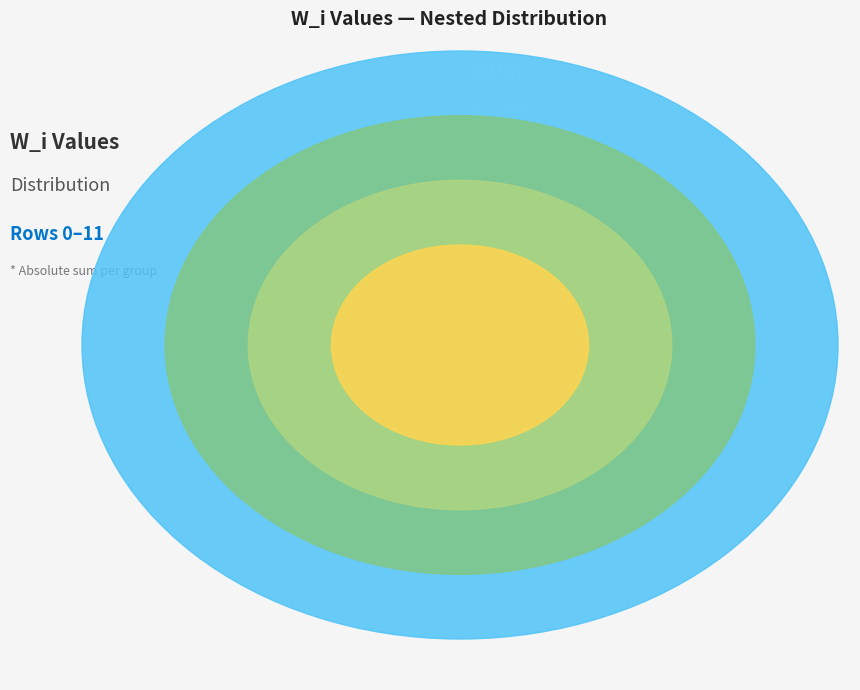

Rank the categories by value from lowest to highest.

Row 5, Row 8, Row 7, Row 3, Row 9, Row 1, Row 6, Row 10, Row 11, Row 2, Row 4, Row 0